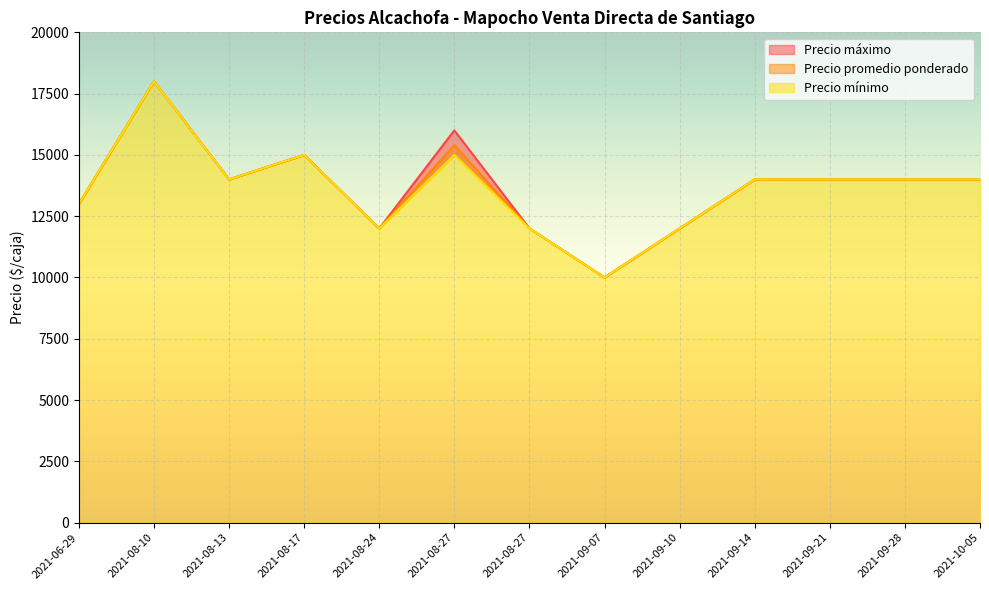

True or false: Precio mínimo and Precio promedio ponderado cross at least once.

False